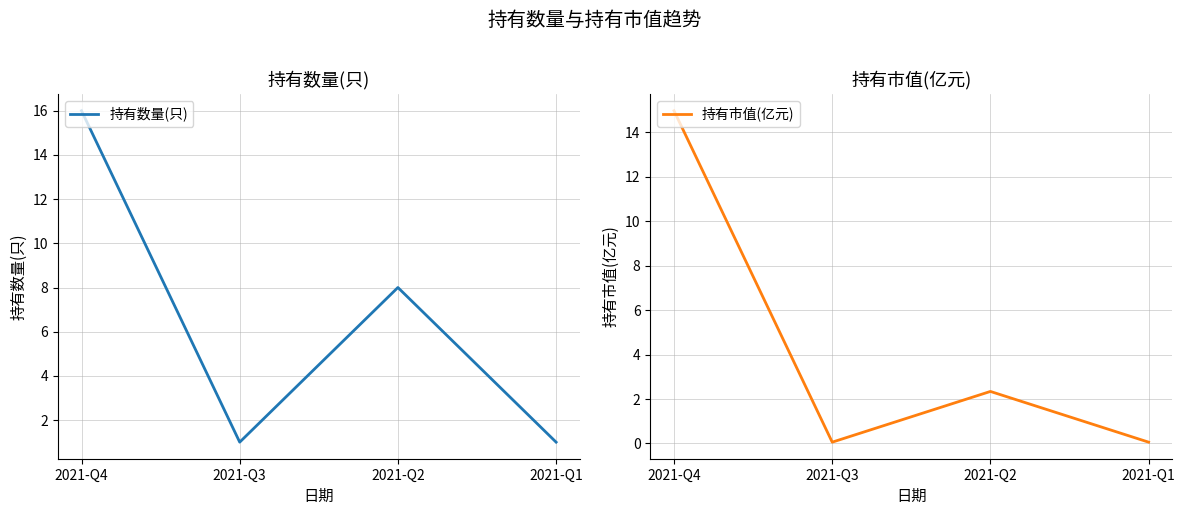

What is the value of the 持有数量(只) point at the 3rd from the left?

8.0